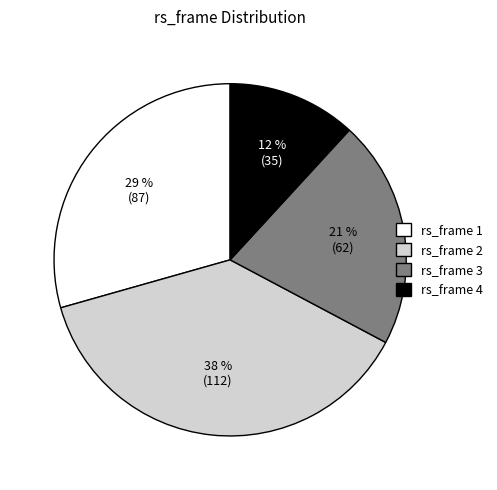

Count the number of slices in the pie.

4